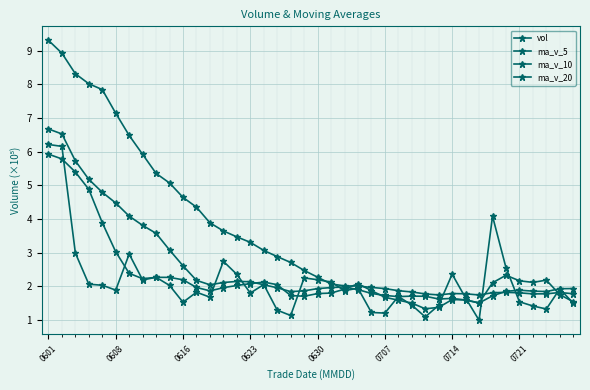

How many values in the vol series exceed 1?

39